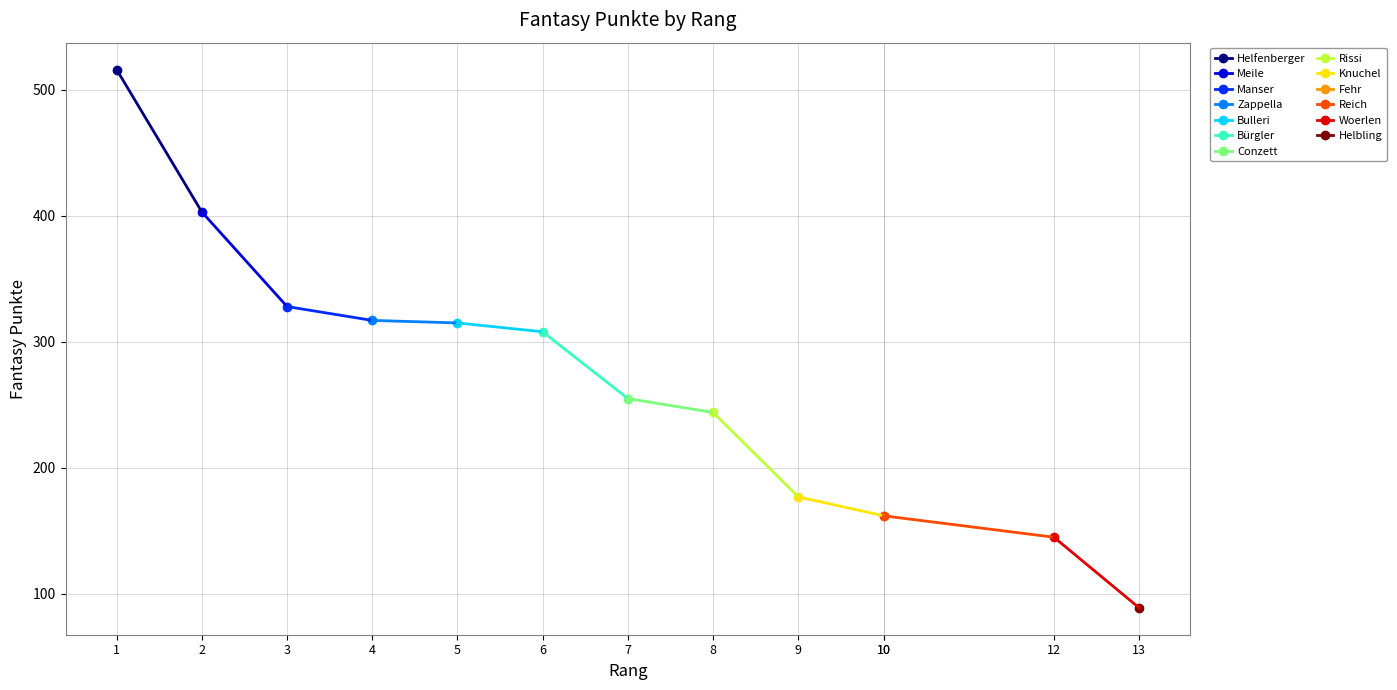

List the labels in order of value, largest first.

1, 2, 3, 4, 5, 6, 7, 8, 9, 10, 10, 12, 13